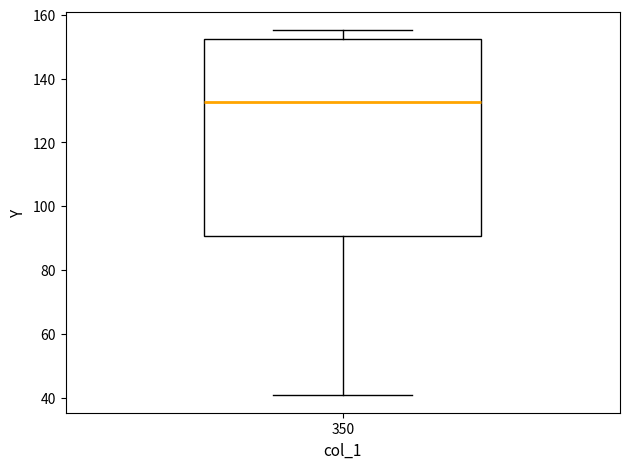

Transcribe this box plot: give where the median line is, the range the box spans, and where the two whiskers end, as read against the y-axis. The values are not printed on the chart, so give them approximately, as read against the axis.

median 132, box 90 to 152, whiskers 40 to 156